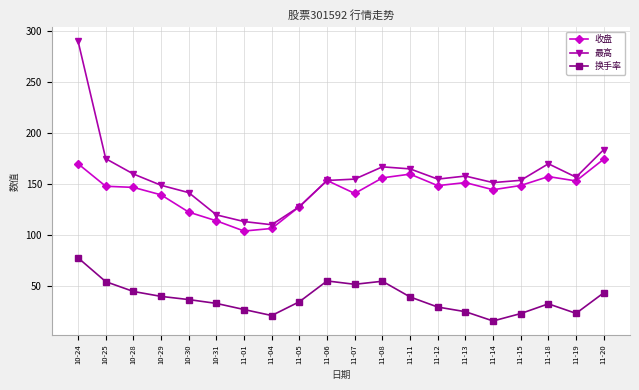

The 最高 series shows 71.4 at 11-08. True or false?

False